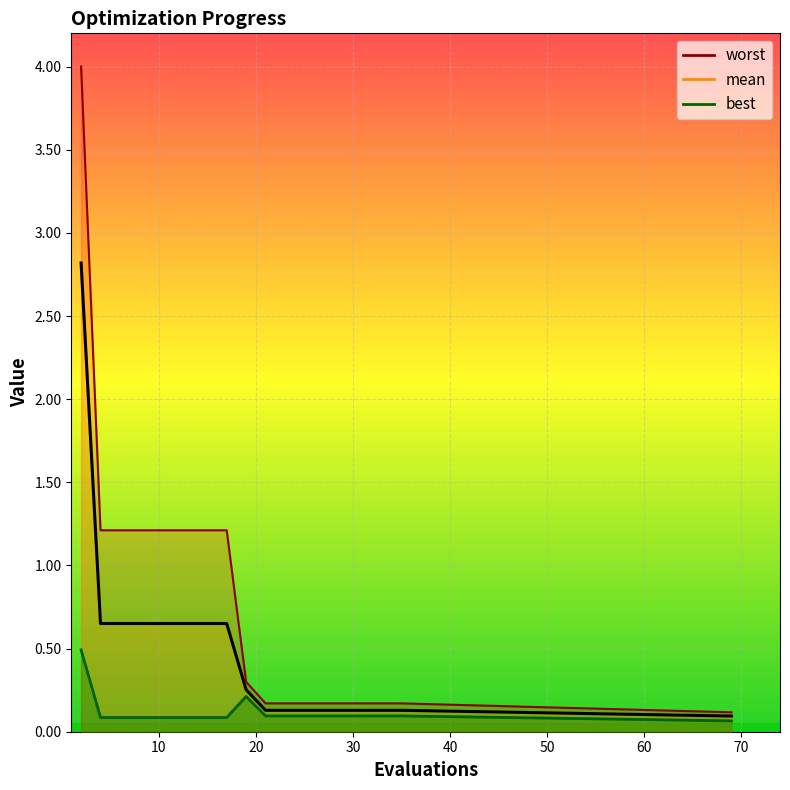

What is the sum of all worst values?

15.6